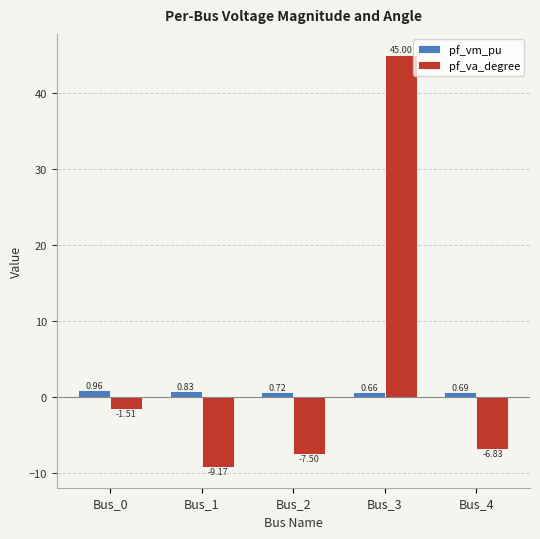

What is the difference between the maximum and minimum values in the pf_vm_pu series?

0.3